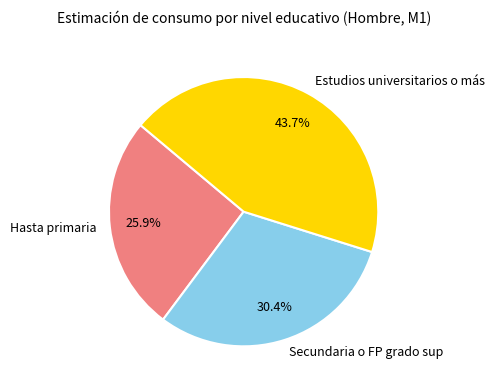

True or false: Secundaria o FP grado sup accounts for 36% of the total.

False